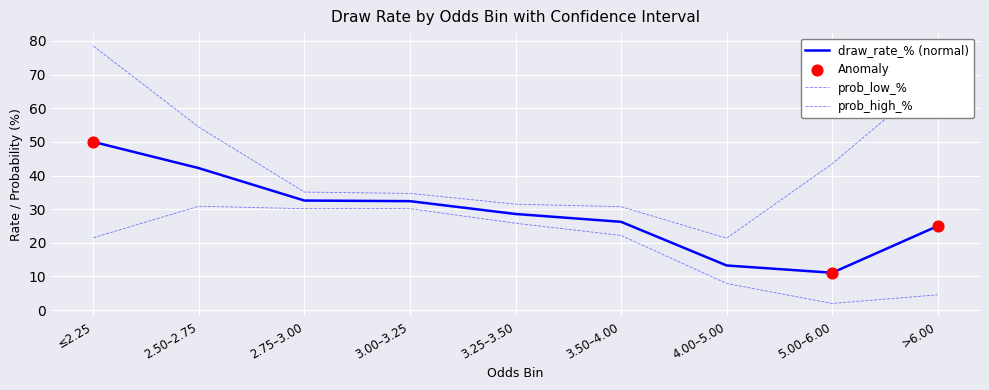

What is the total value across all series at >6.00?

99.5